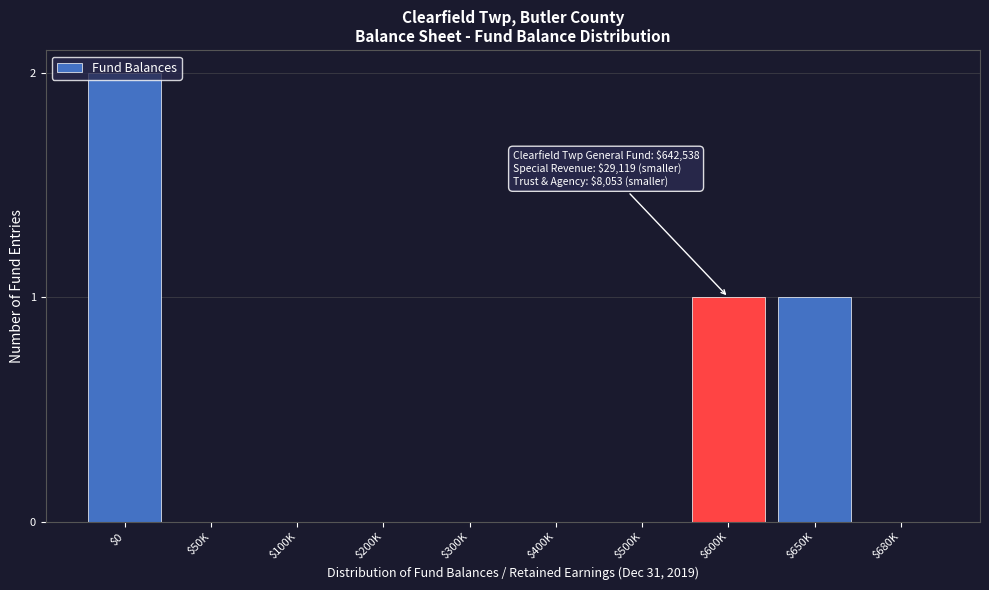

The value at $680K is 0. True or false?

True